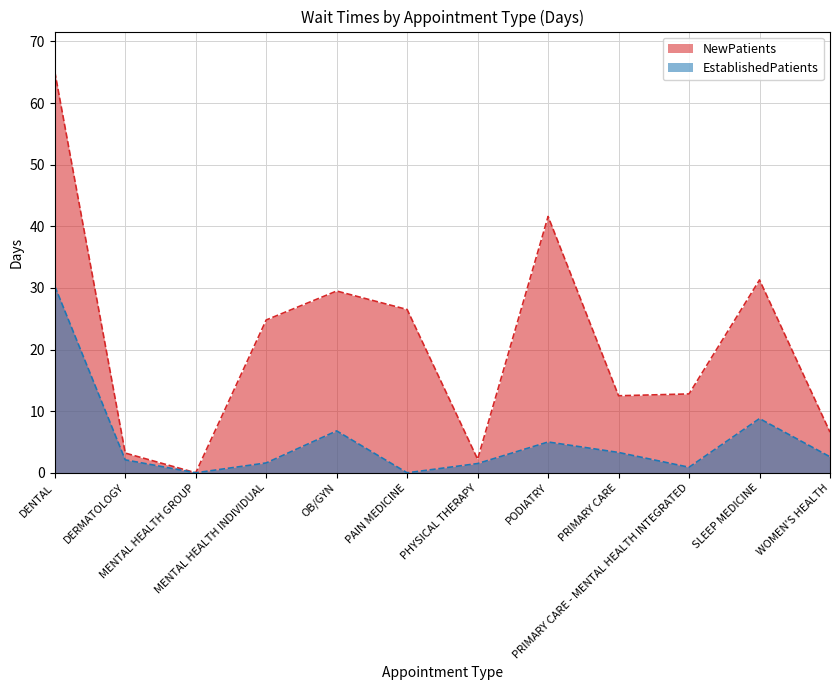

Reading right to left, extract all data points from this chart.

NewPatients: WOMEN'S HEALTH=6.6	SLEEP MEDICINE=31.3	PRIMARY CARE - MENTAL HEALTH INTEGRATED=12.8	PRIMARY CARE=12.5	PODIATRY=41.6	PHYSICAL THERAPY=2.2	PAIN MEDICINE=26.5	OB/GYN=29.5	MENTAL HEALTH INDIVIDUAL=24.8	MENTAL HEALTH GROUP=0.0	DERMATOLOGY=3.2	DENTAL=65.1
EstablishedPatients: WOMEN'S HEALTH=2.6	SLEEP MEDICINE=8.8	PRIMARY CARE - MENTAL HEALTH INTEGRATED=0.9	PRIMARY CARE=3.3	PODIATRY=5.0	PHYSICAL THERAPY=1.5	PAIN MEDICINE=0.0	OB/GYN=6.8	MENTAL HEALTH INDIVIDUAL=1.6	MENTAL HEALTH GROUP=0.0	DERMATOLOGY=2.1	DENTAL=30.3